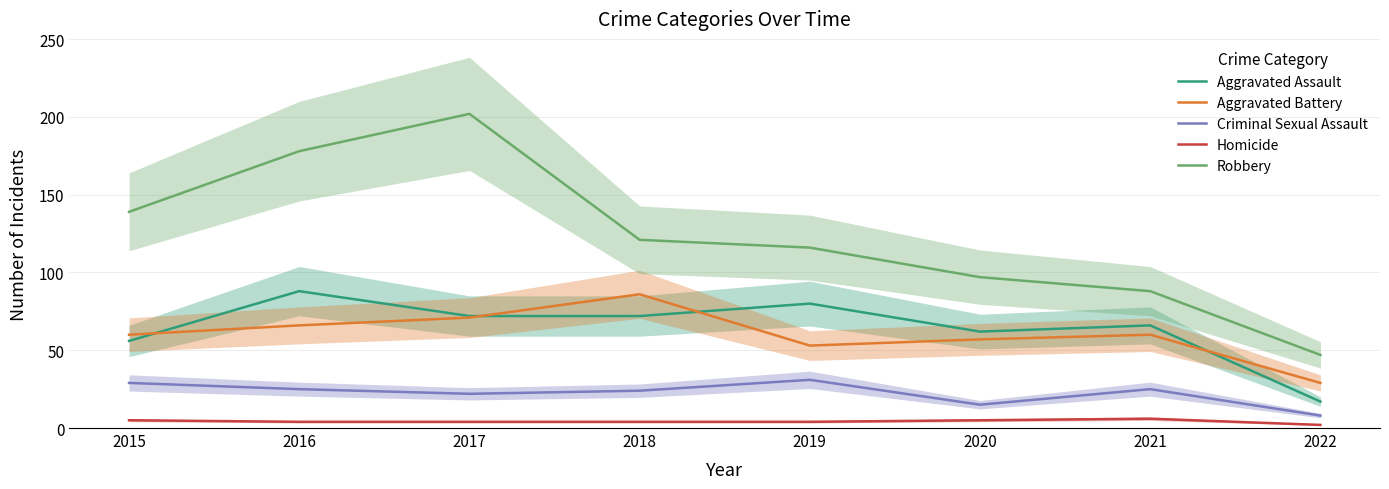

Reading left to right, what are all the values shown in this chart?

Aggravated Assault: 2015=56	2016=88	2017=72	2018=72	2019=80	2020=62	2021=66	2022=17
Aggravated Battery: 2015=60	2016=66	2017=71	2018=86	2019=53	2020=57	2021=60	2022=29
Criminal Sexual Assault: 2015=29	2016=25	2017=22	2018=24	2019=31	2020=15	2021=25	2022=8
Homicide: 2015=5	2016=4	2017=4	2018=4	2019=4	2020=5	2021=6	2022=2
Robbery: 2015=139	2016=178	2017=202	2018=121	2019=116	2020=97	2021=88	2022=47